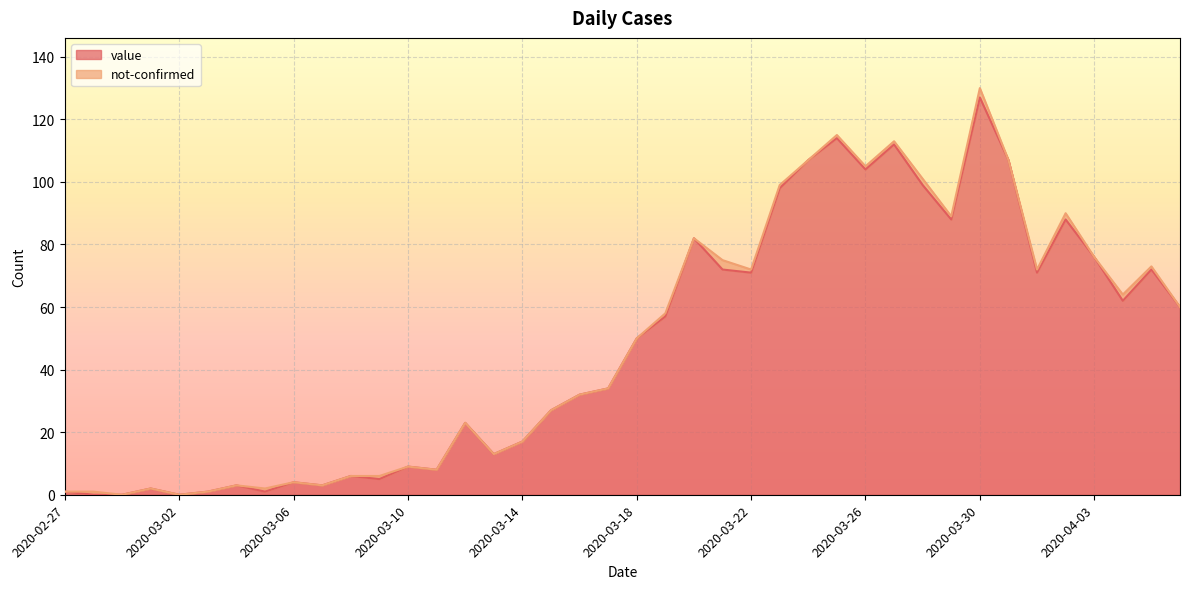

What is the greatest value displayed?

127